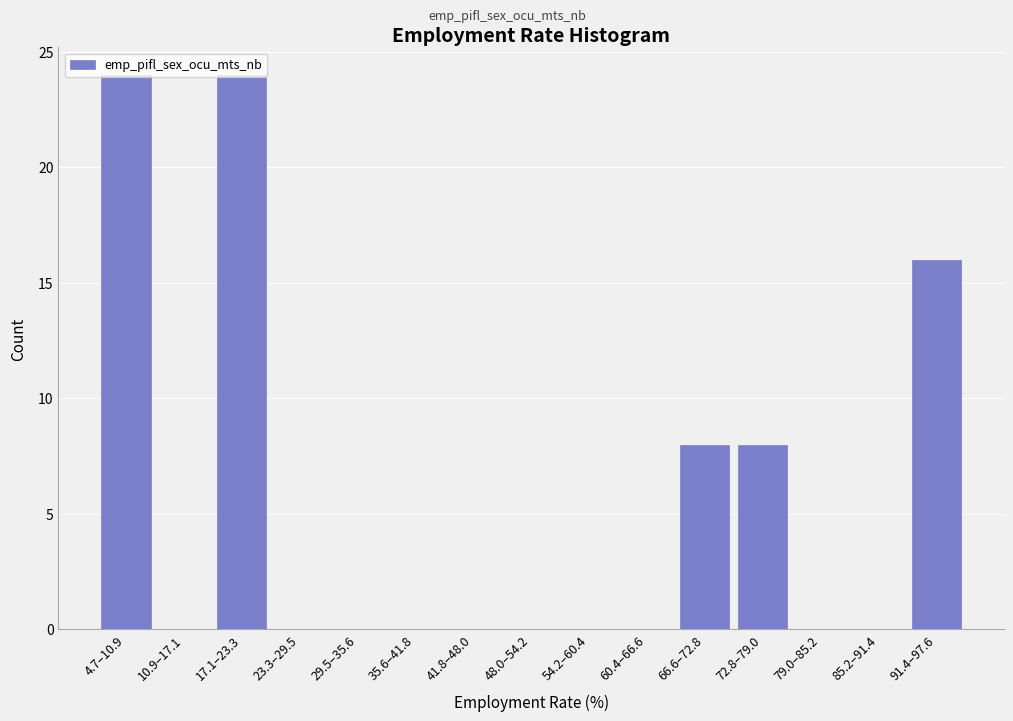

The value at 41.8–48.0 is 0. True or false?

True